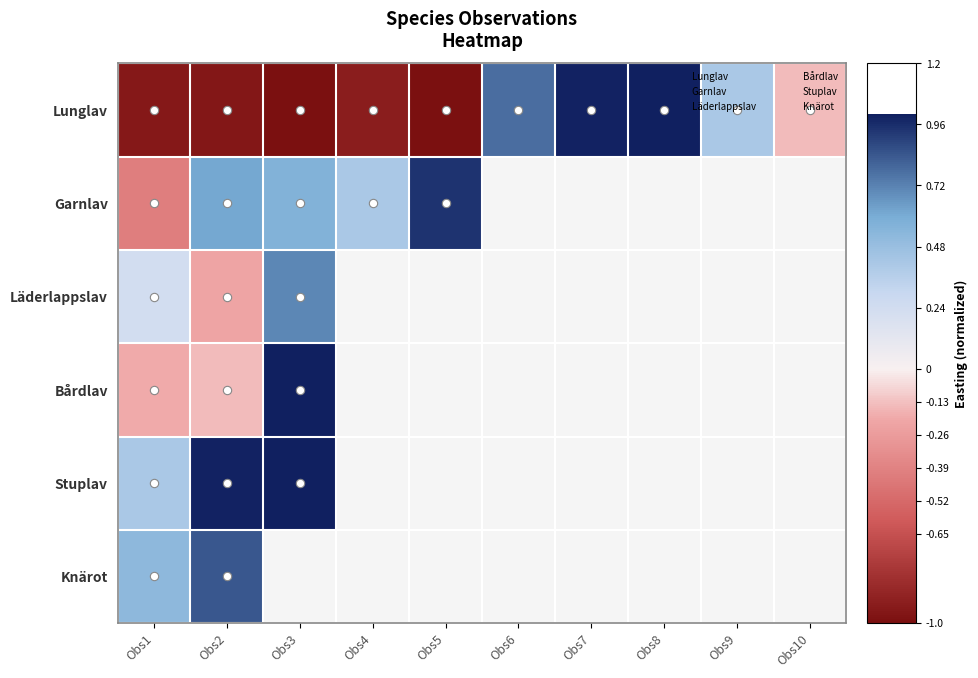

What is the difference between the Lunglav values at Obs7 and Obs10?

1.1